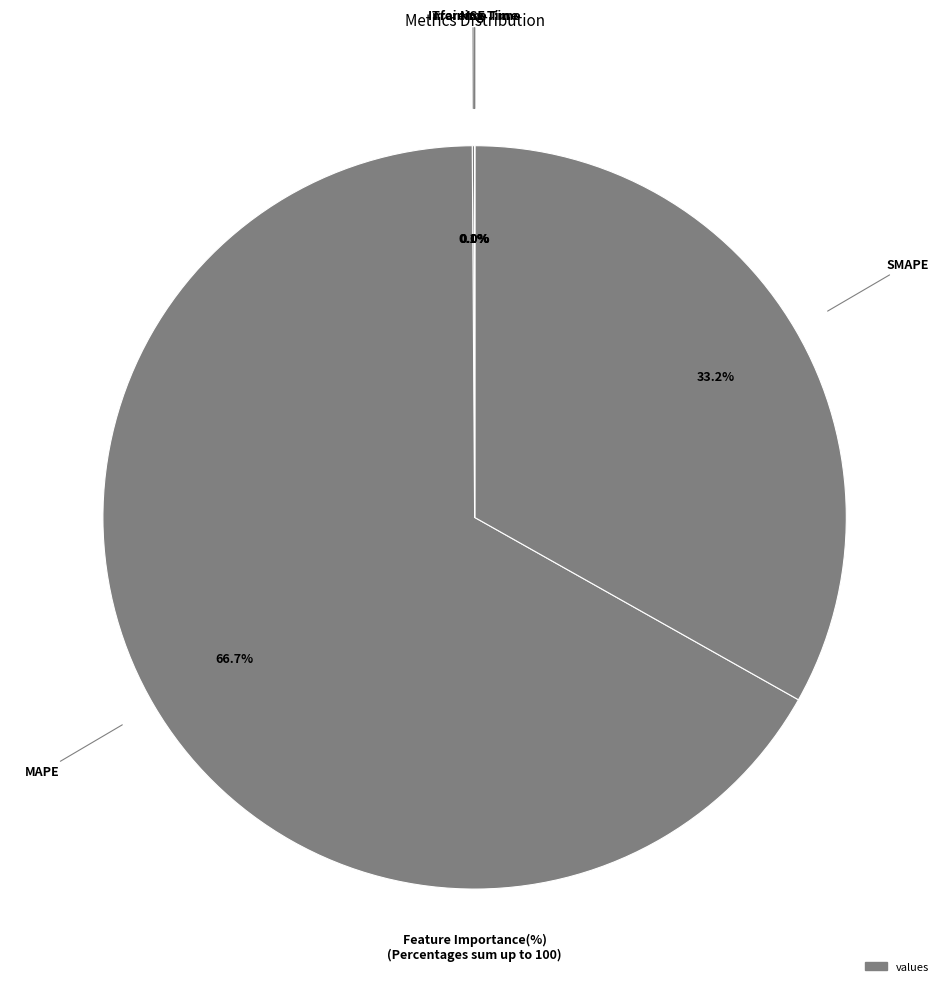

How many slices are in this pie chart?

5